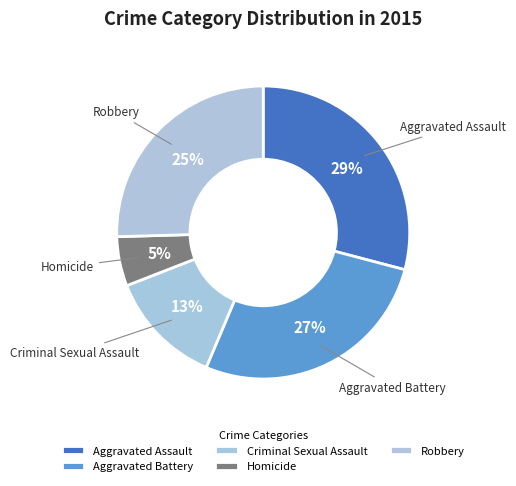

Which category has the smallest portion of the pie?

Homicide